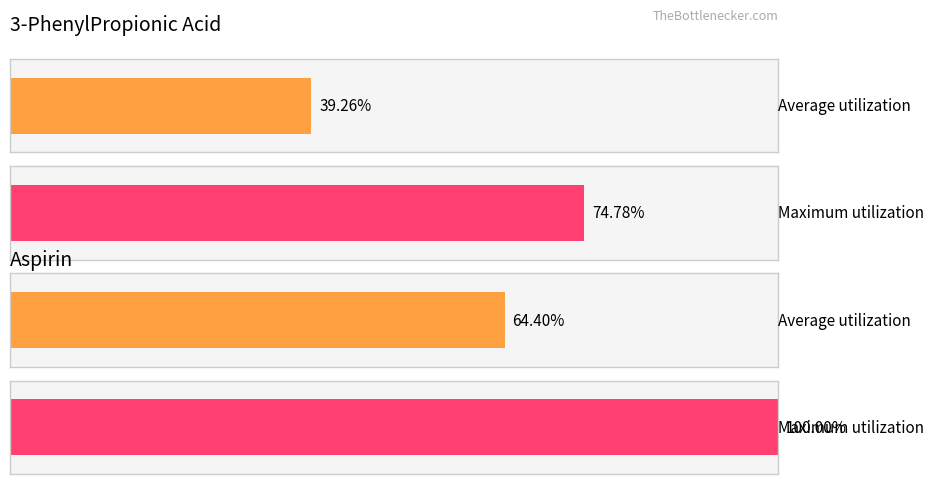

What are all the series names shown in the legend?

3-PhenylPropionic Acid, Aspirin